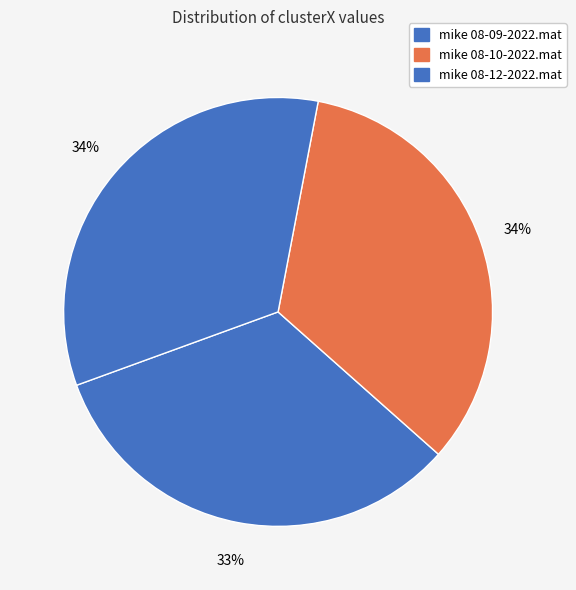

Count the number of slices in the pie.

3